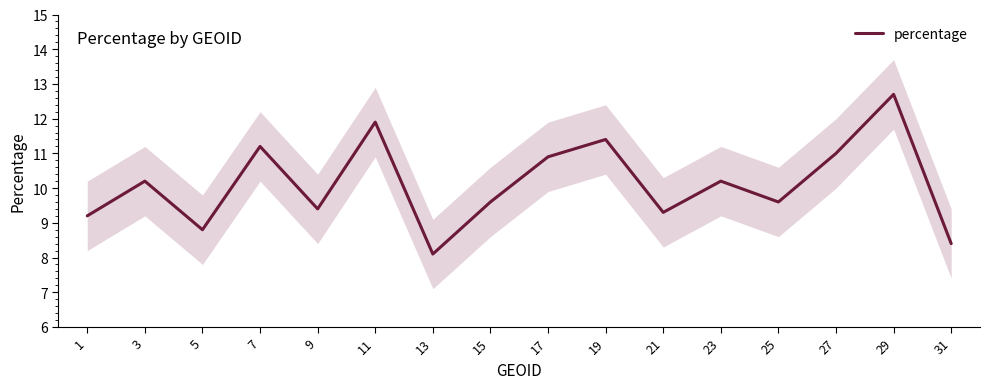

List the labels in order of value, largest first.

29, 11, 19, 7, 27, 17, 3, 23, 15, 25, 9, 21, 1, 5, 31, 13